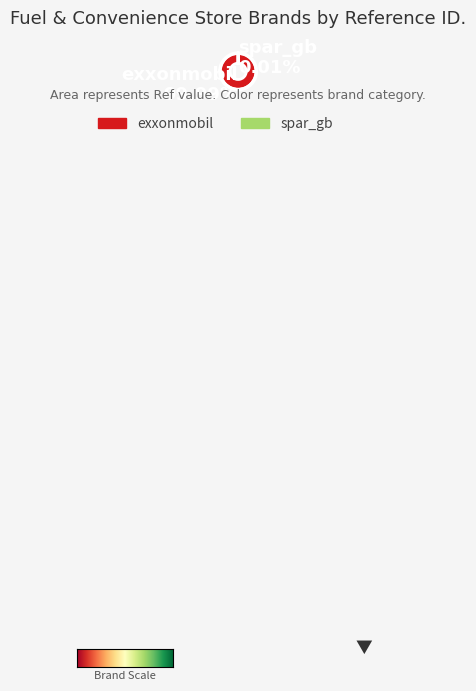

How many segments does this pie chart have?

2